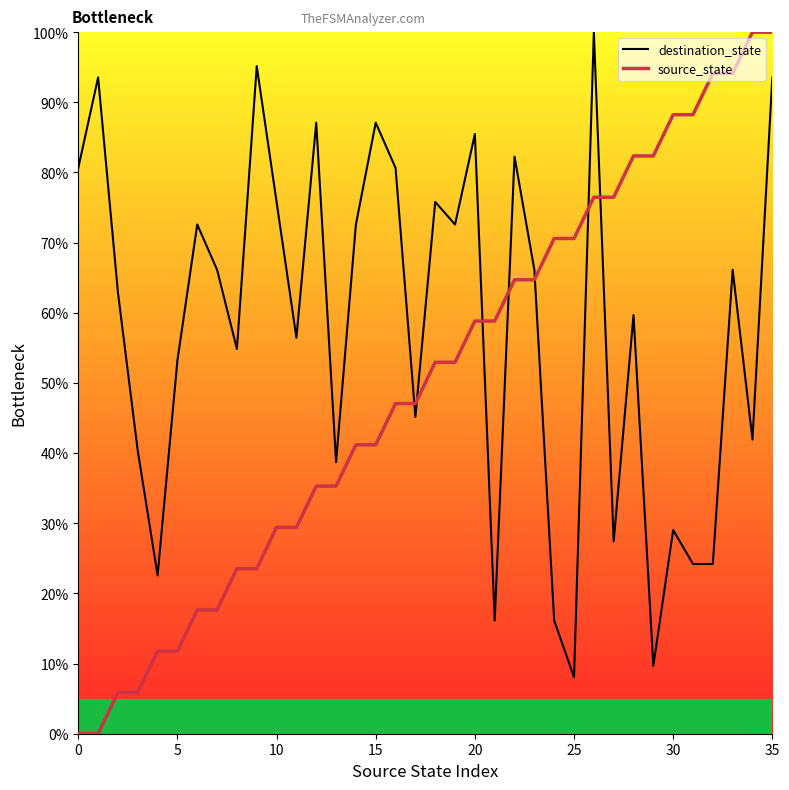

Reading left to right, transcribe all the data shown in this chart.

destination_state: 80.6	93.5	62.9	40.3	22.6	53.2	72.6	66.1	54.8	95.2	75.8	56.5	87.1	38.7	72.6	87.1	80.6	45.2	75.8	72.6	85.5	16.1	82.3	66.1	16.1	8.1	100.0	27.4	59.7	9.7	29.0	24.2	24.2	66.1	41.9	93.5
source_state: 0.0	0.0	5.9	5.9	11.8	11.8	17.6	17.6	23.5	23.5	29.4	29.4	35.3	35.3	41.2	41.2	47.1	47.1	52.9	52.9	58.8	58.8	64.7	64.7	70.6	70.6	76.5	76.5	82.4	82.4	88.2	88.2	94.1	94.1	100.0	100.0